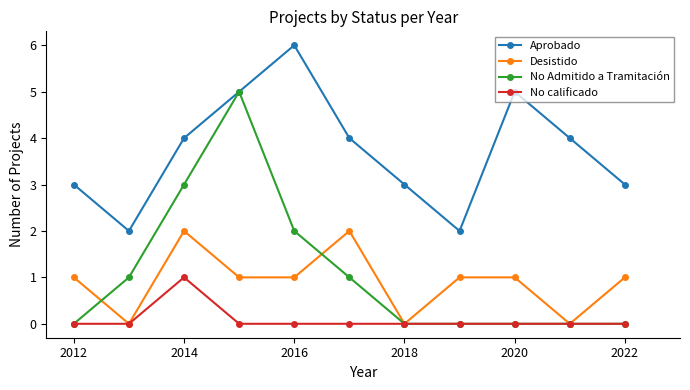

Count the No calificado values in the range 0 to 1.

11